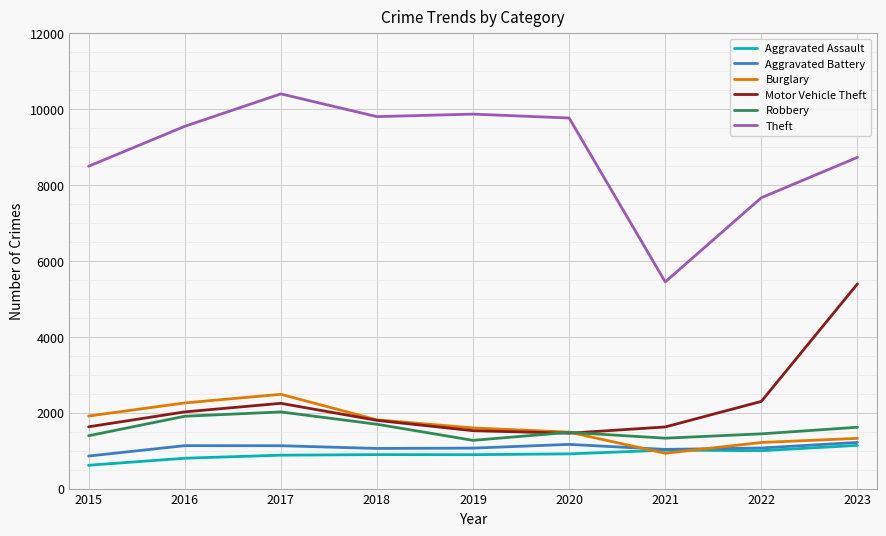

Which series has the largest range (max minus min)?

Theft